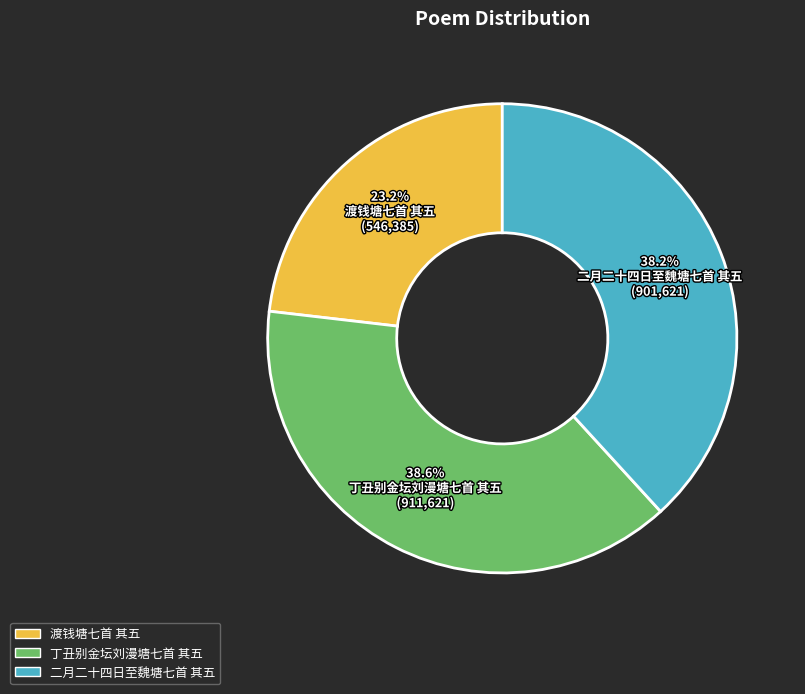

Which slice is the smallest?

渡钱塘七首 其五